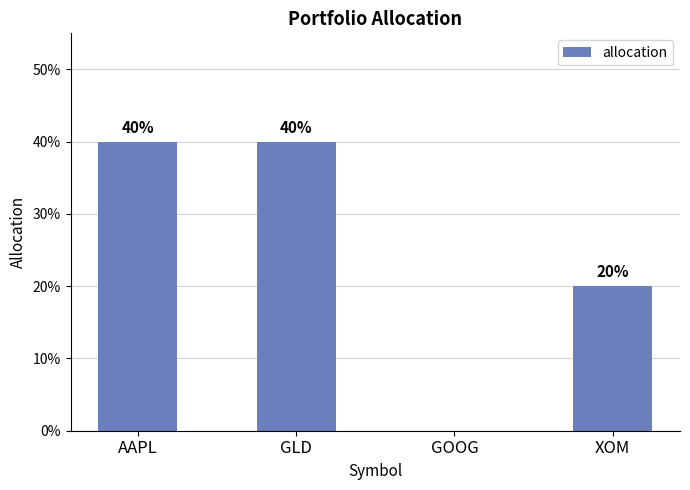

Is it true that the value at AAPL is 0.6?

False